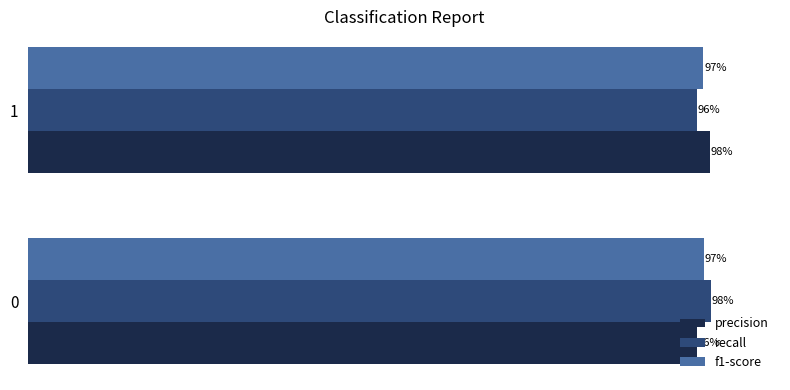

What are all the series names shown in the legend?

precision, recall, f1-score